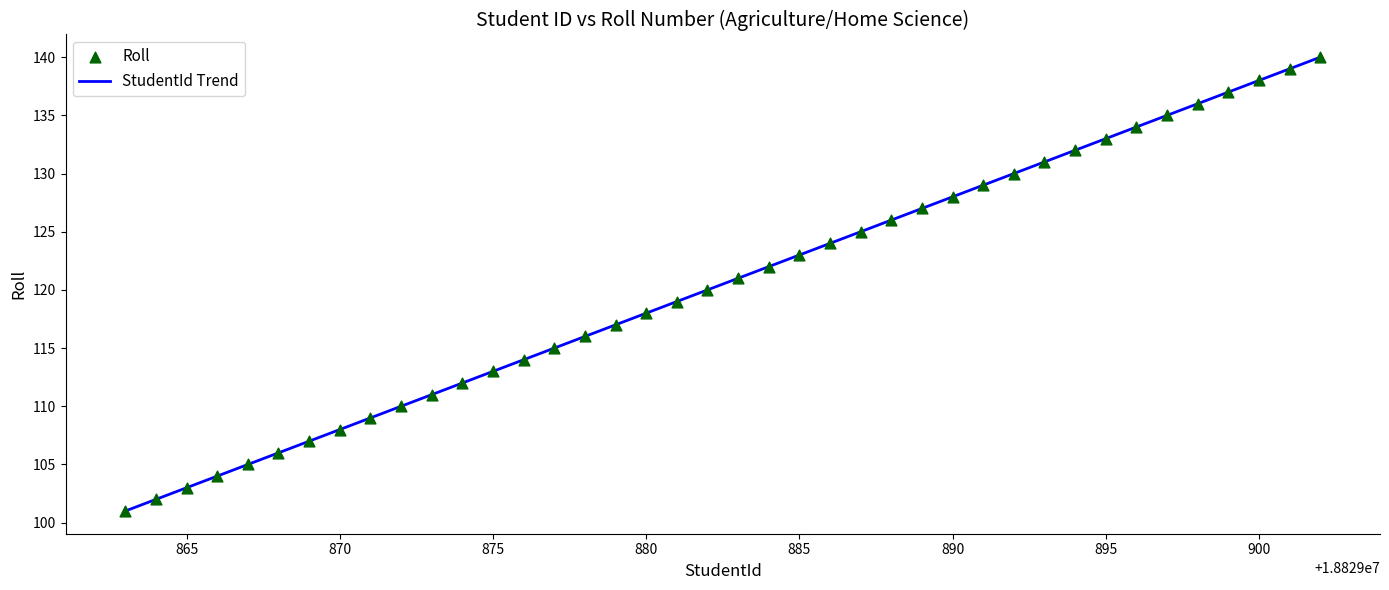

What is the greatest value displayed?

140